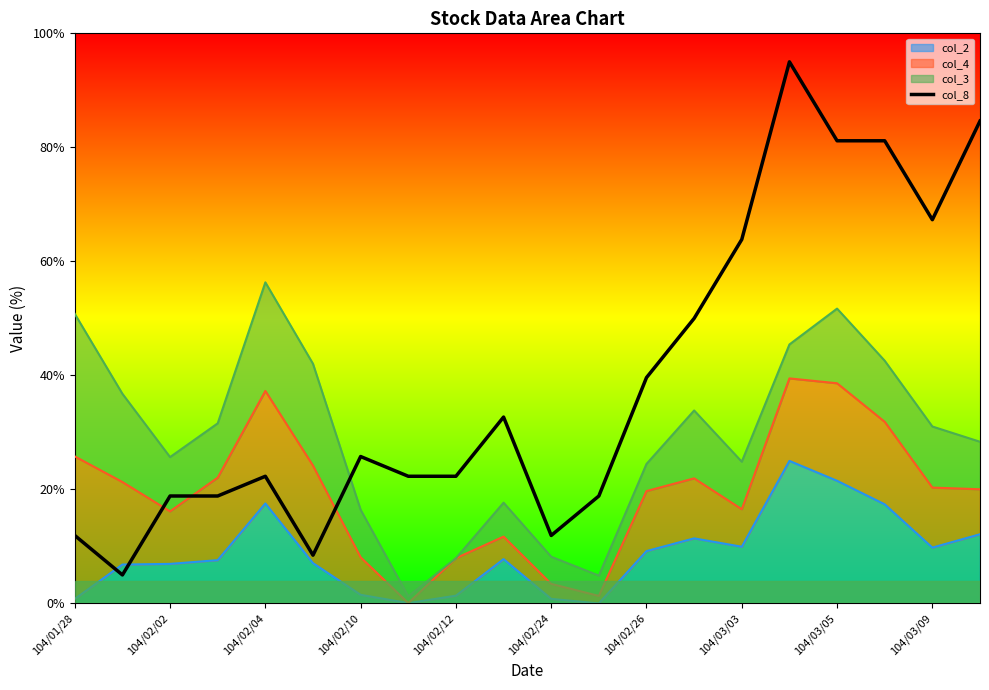

What is the label of the 1st point from the left?

104/01/28